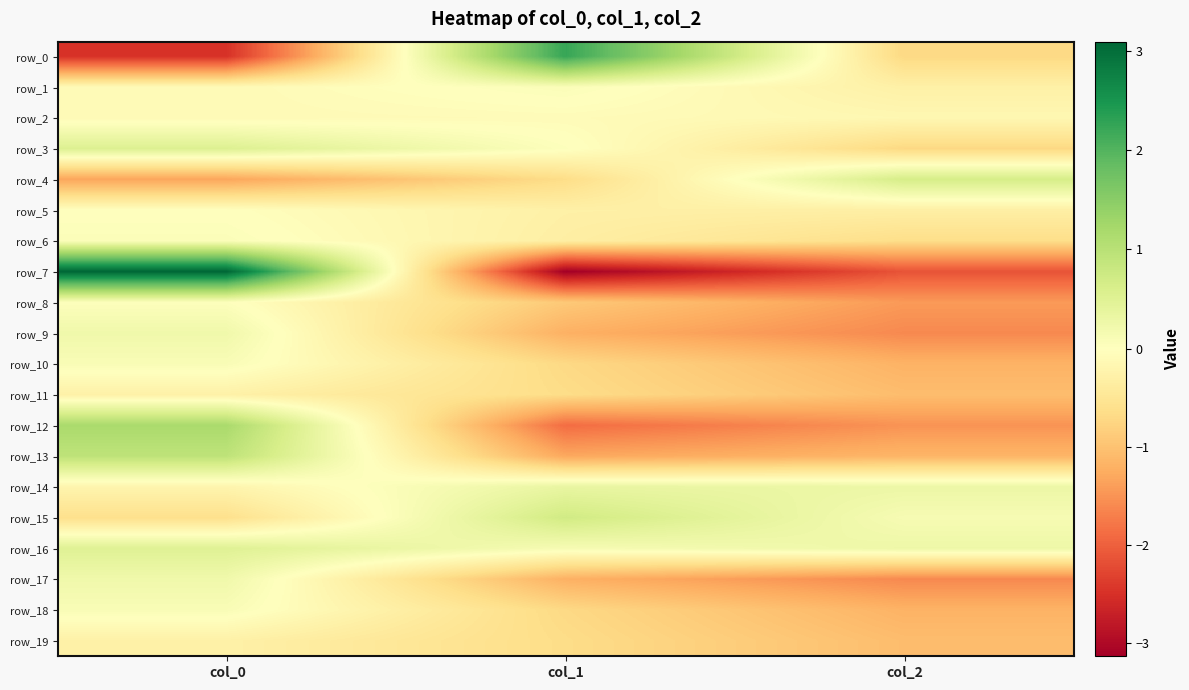

The value of row_6 at col_2 is -0.2. True or false?

False